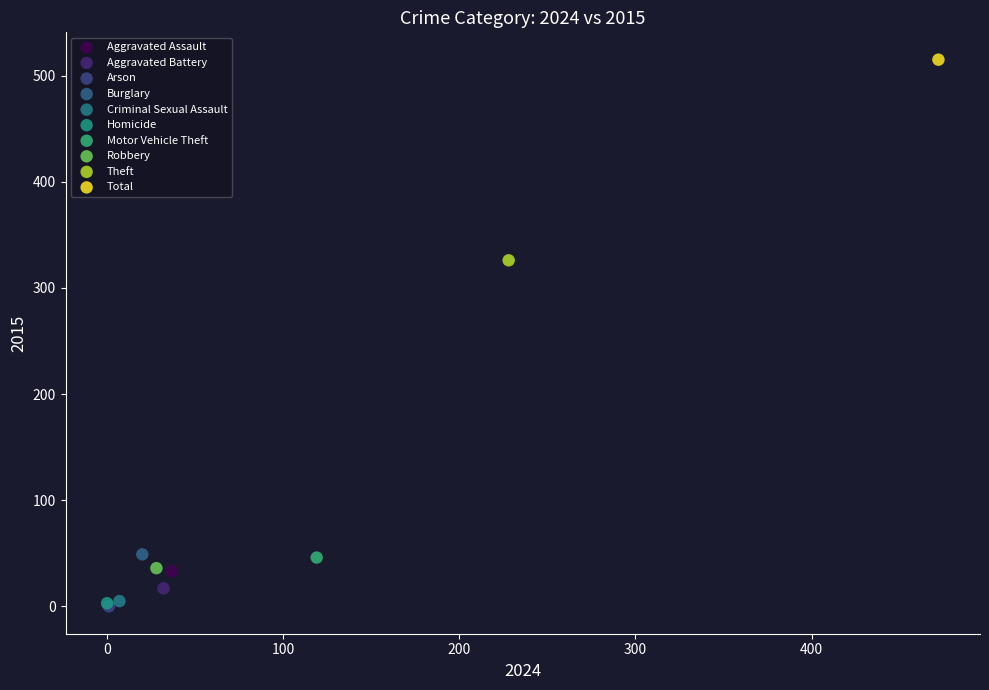

What are all the series names shown in the legend?

Aggravated Assault, Aggravated Battery, Arson, Burglary, Criminal Sexual Assault, Homicide, Motor Vehicle Theft, Robbery, Theft, Total